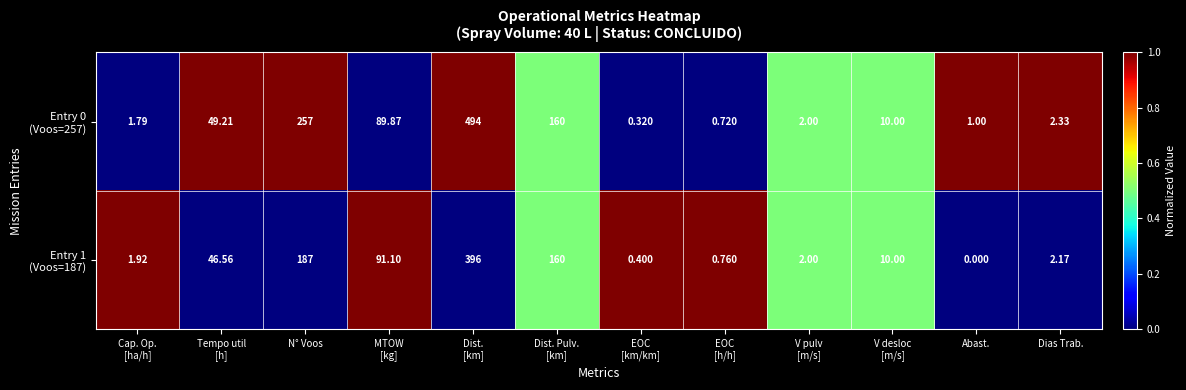

Count the number of data series in this chart.

2